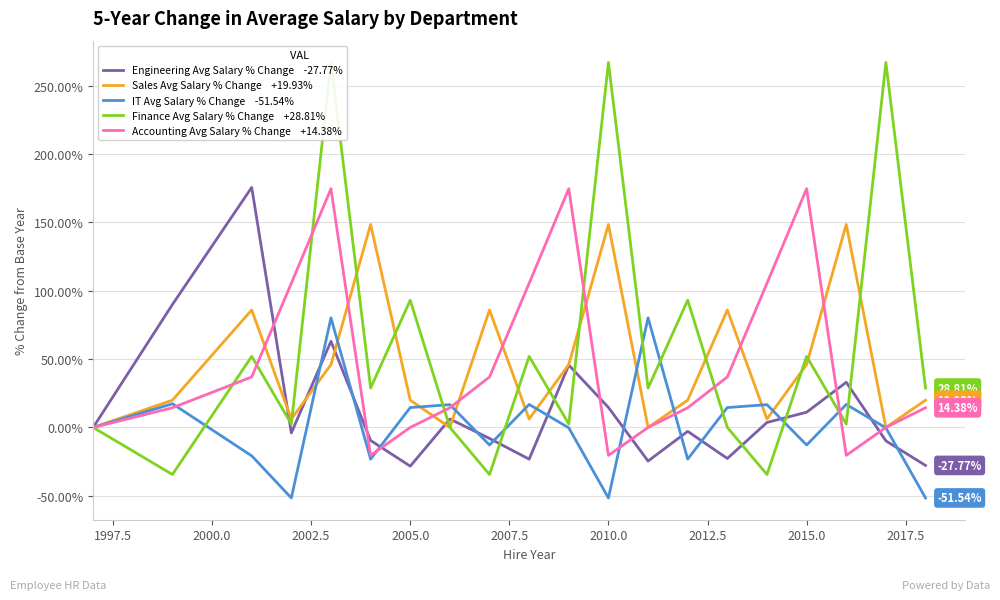

List the series in order of their peak value, highest first.

Finance, Engineering, Accounting, Sales, IT